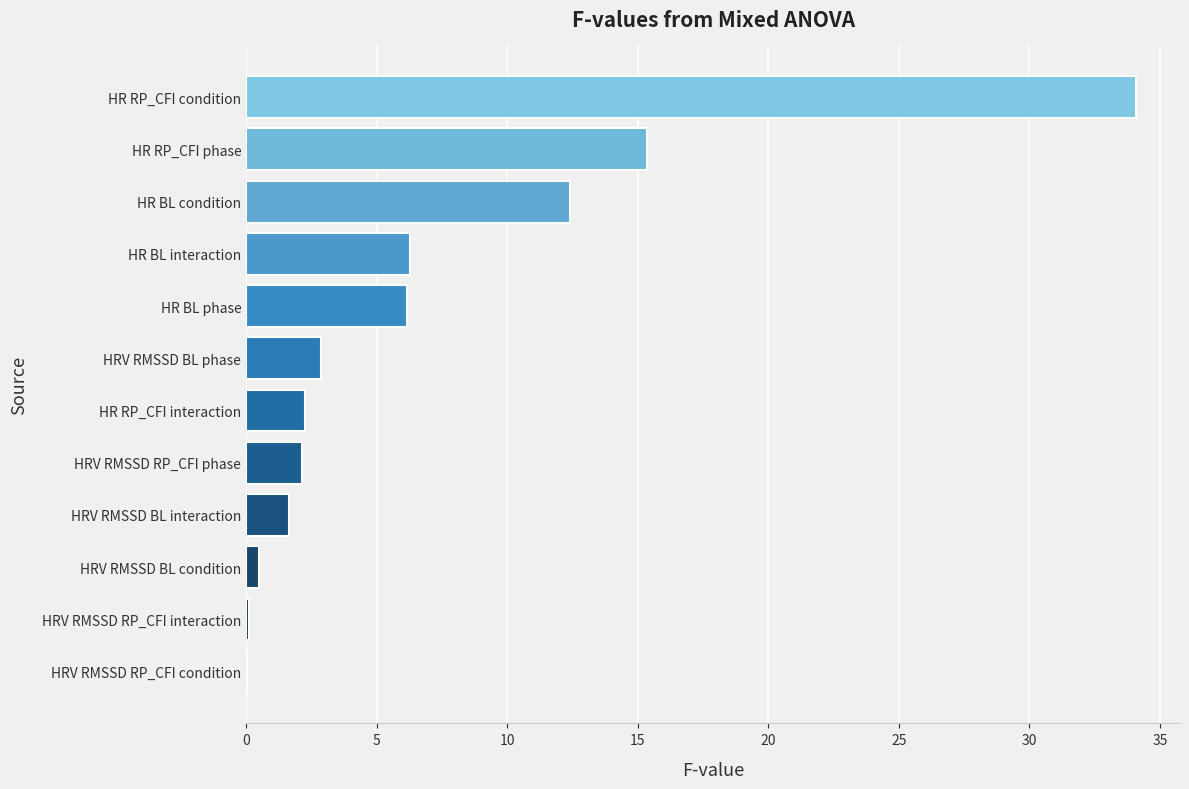

What is the change in value from HRV RMSSD BL interaction to HR RP_CFI condition?

+32.4